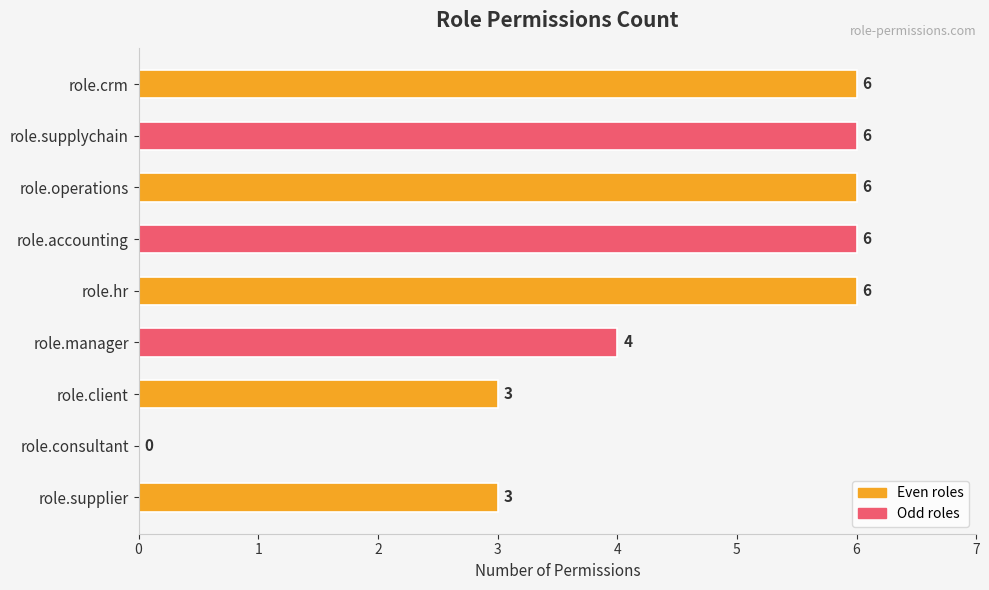

Does the chart contain stacked bars?

No